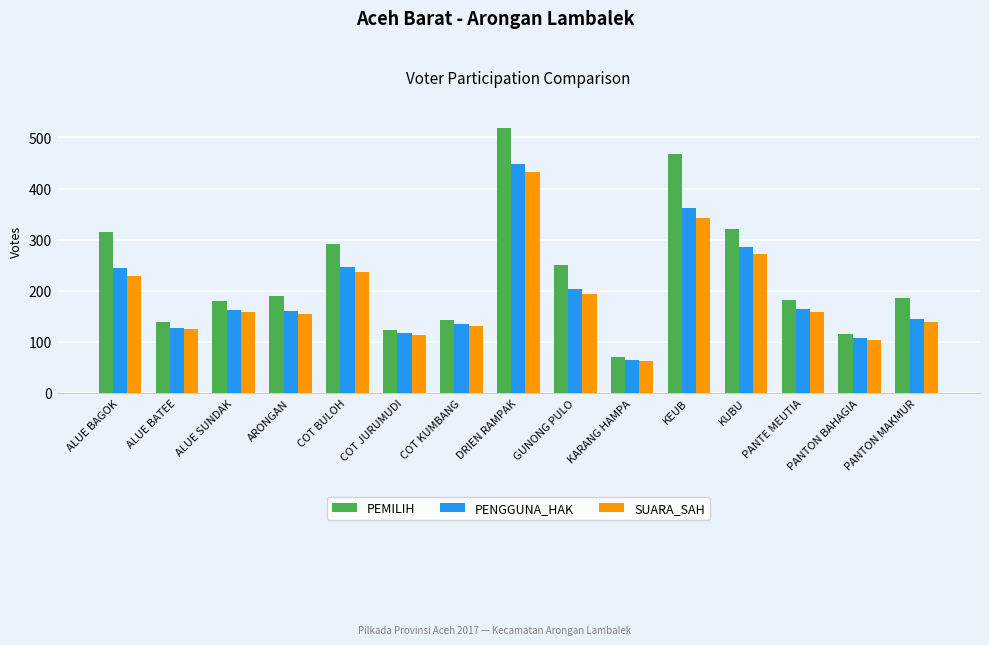

Is it true that PEMILIH equals 139 at ALUE BATEE?

True